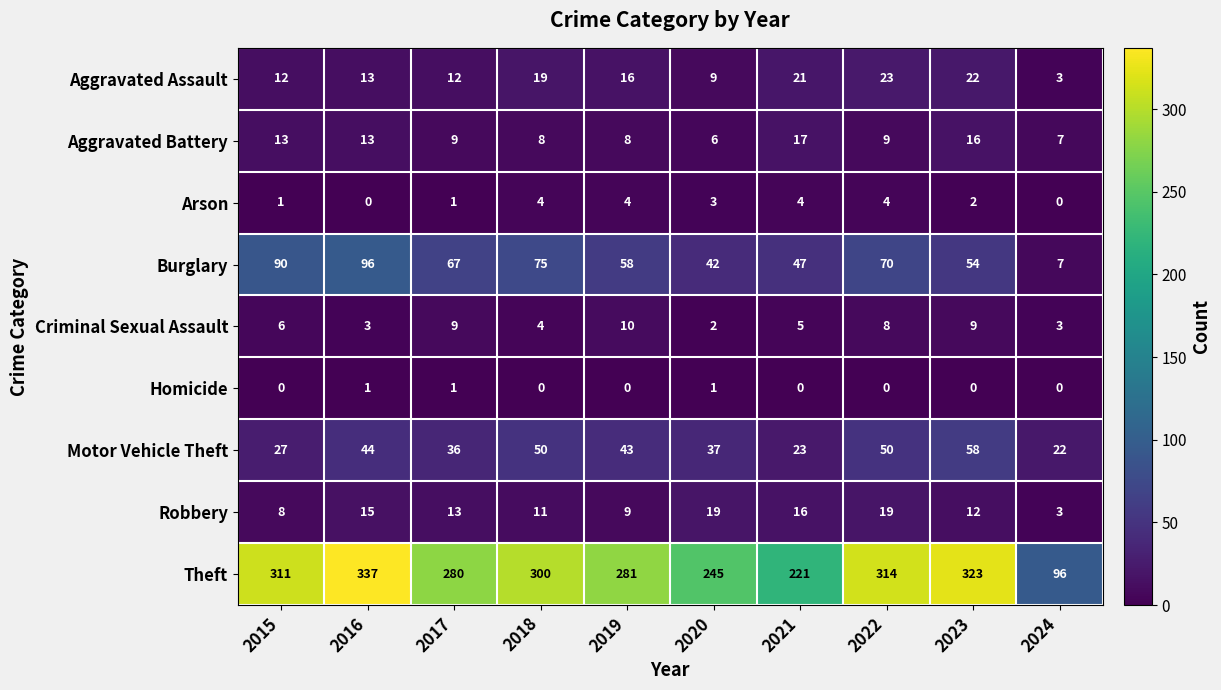

Which series has the largest total across all categories?

Theft